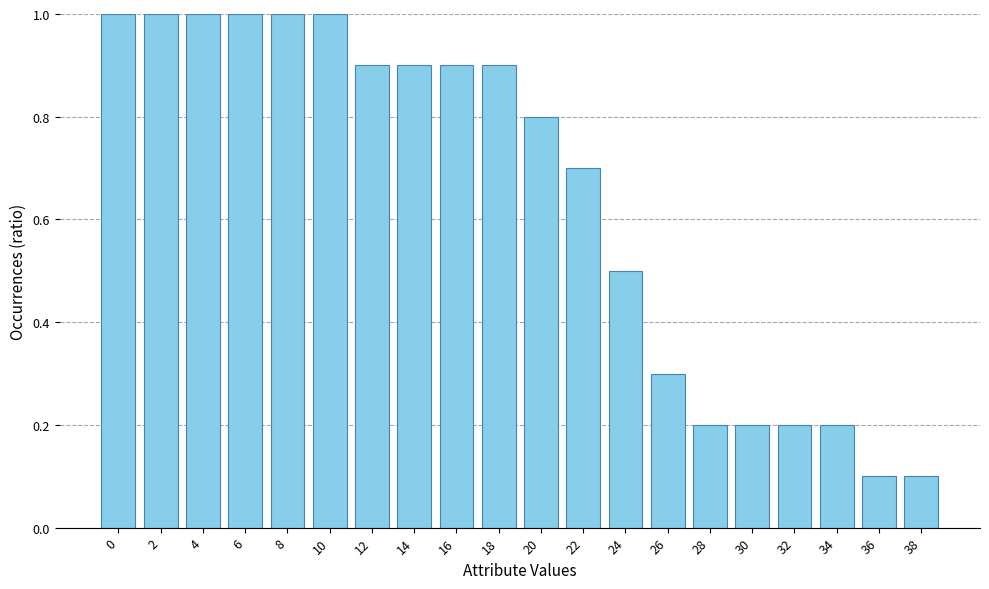

True or false: the data shows 0.2 at 30.

True